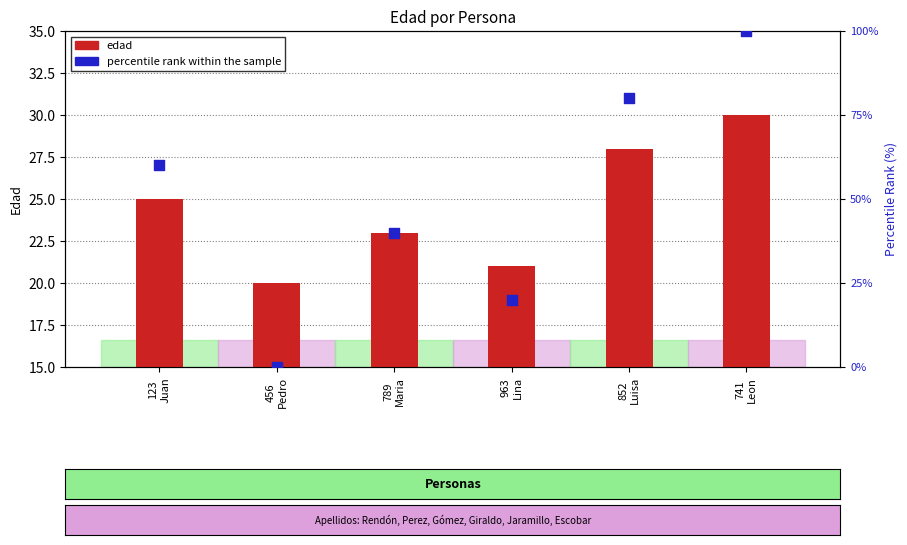

What are all the series names shown in the legend?

edad, percentile rank within the sample